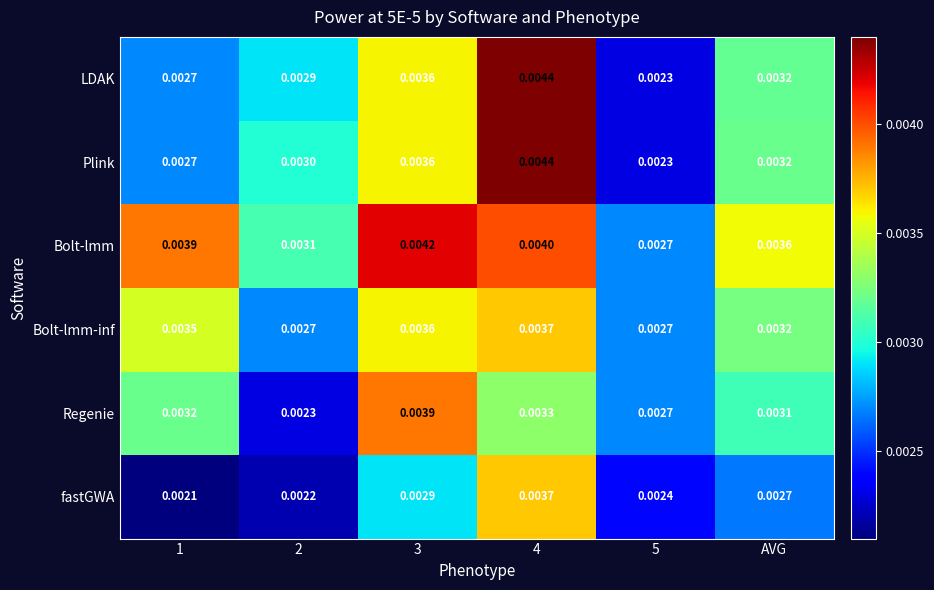

Which series changed the most between 3 and 5?

Bolt-lmm